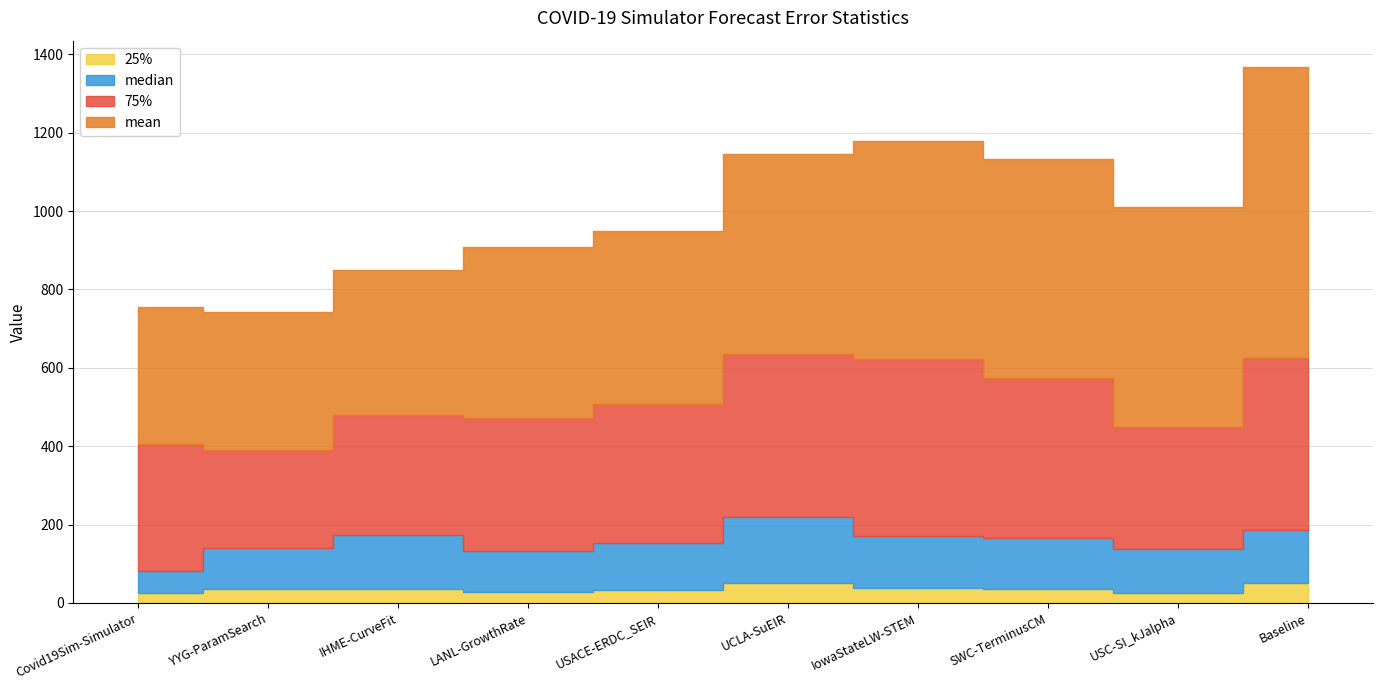

True or false: mean and median cross at least once.

False